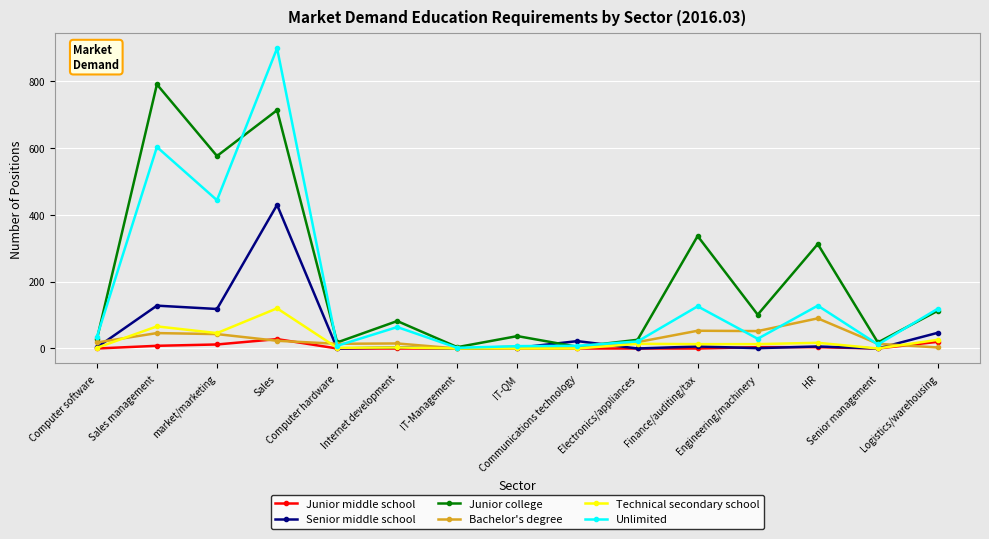

Between Finance/auditing/tax and Senior management, which series saw the biggest shift?

Junior college